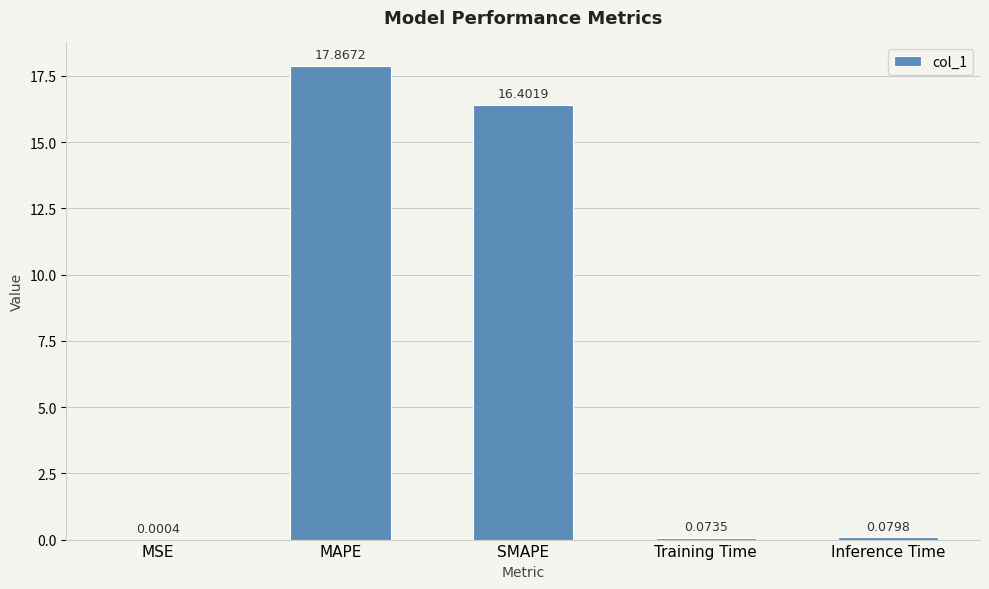

Between Training Time and MSE, which is larger?

Training Time